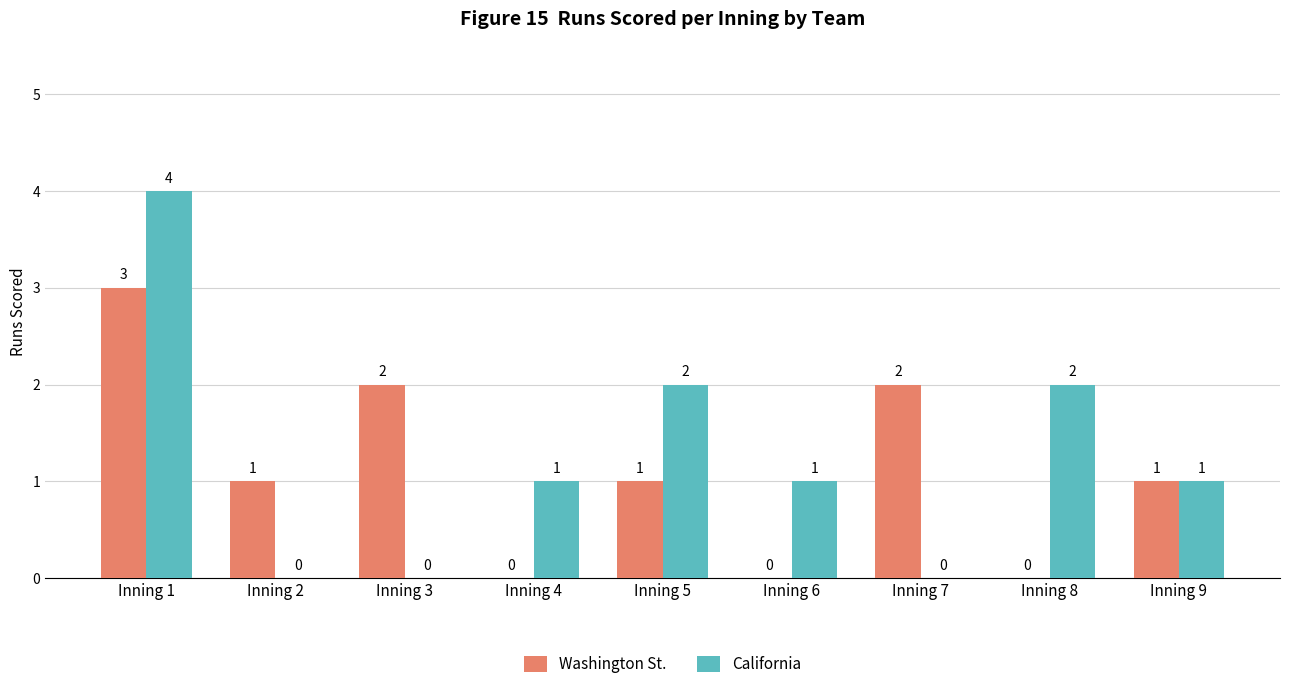

How many distinct data groups are displayed?

2